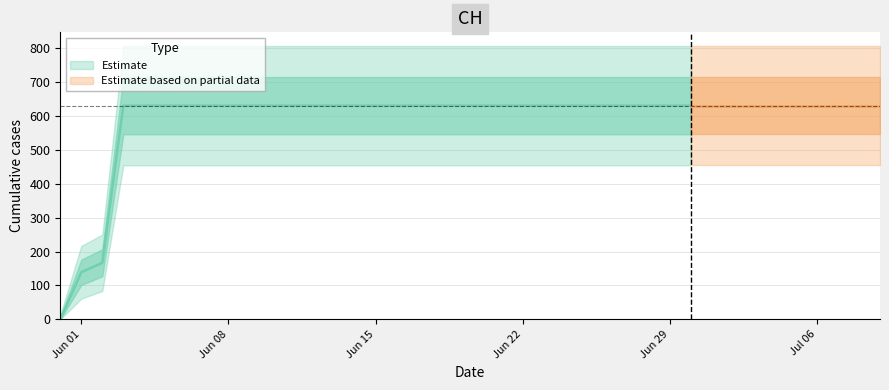

Is it true that the value at 2020-06-14 is 631?

True